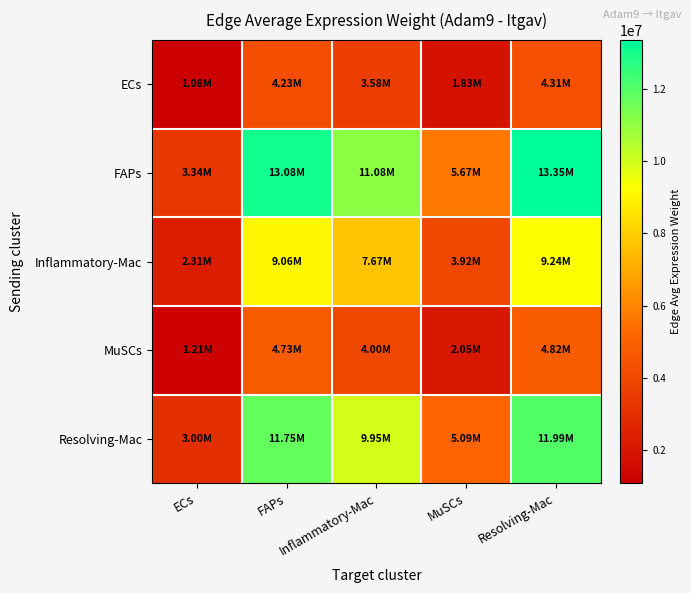

Rank the series at FAPs from highest to lowest value.

FAPs, Resolving-Mac, Inflammatory-Mac, MuSCs, ECs